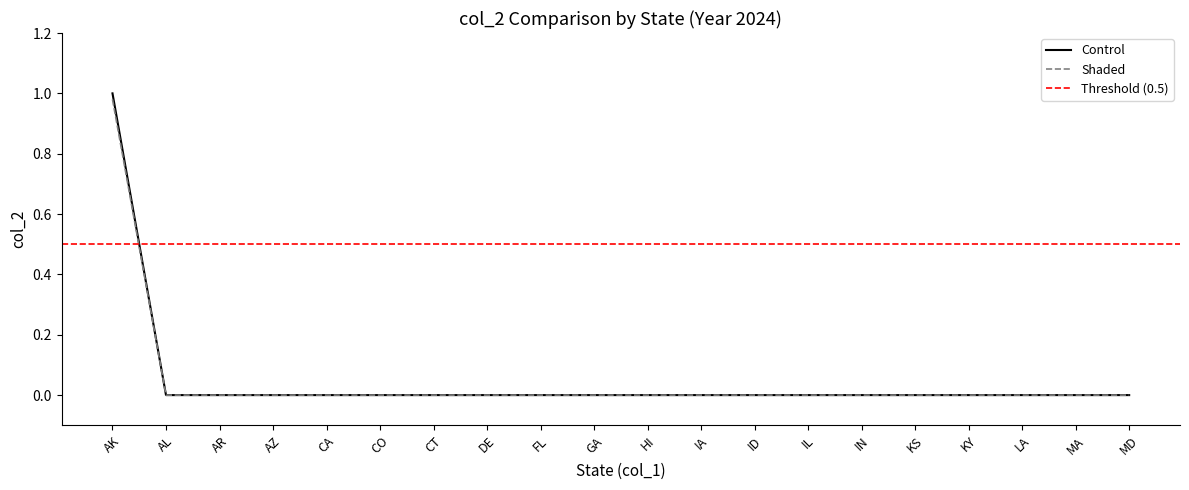

At which label does Shaded reach its peak?

AK